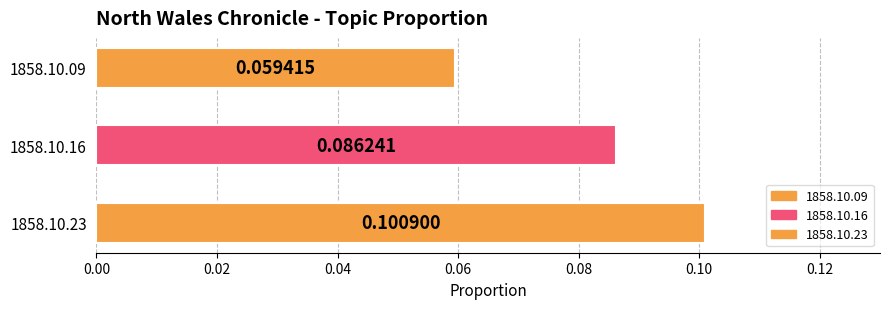

The chart shows a value of 0.1 at 1858.10.16_NorthWalesChronicle. True or false?

True